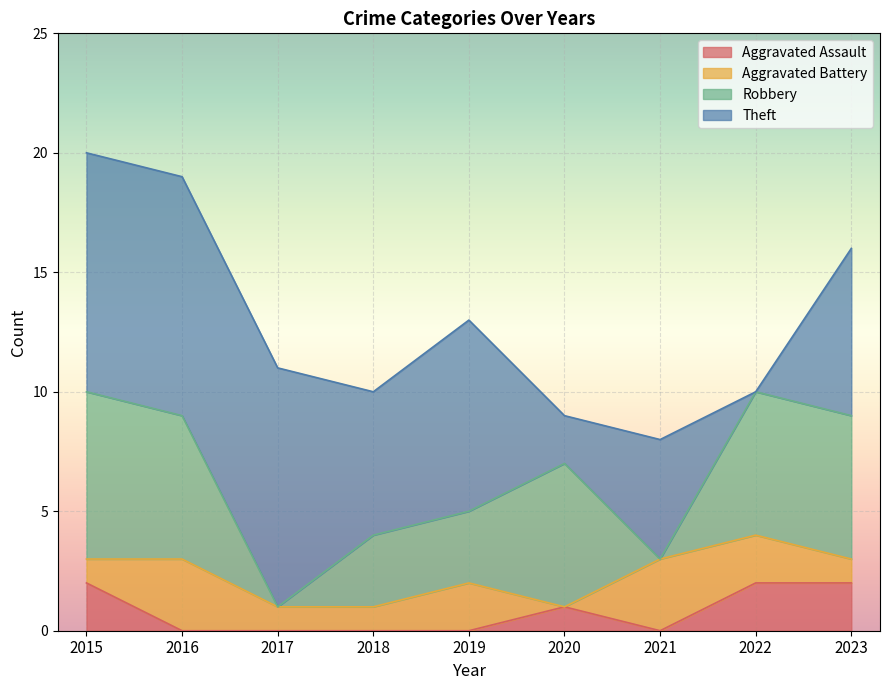

What is the difference between the Theft values at 2016 and 2022?

10